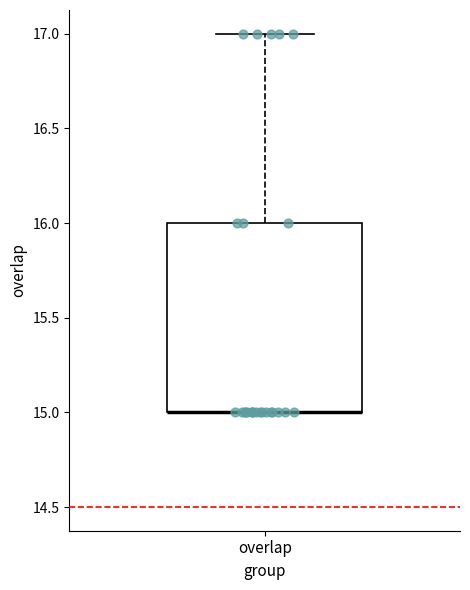

Read this box plot against the y-axis: the position of the median line, the range covered by the box, and the ends of both whiskers. The values are not printed on the chart, so give them approximately, as read against the axis.

median 15 (drawn on the box's lower edge), box 15 to 16, whiskers 15 to 17